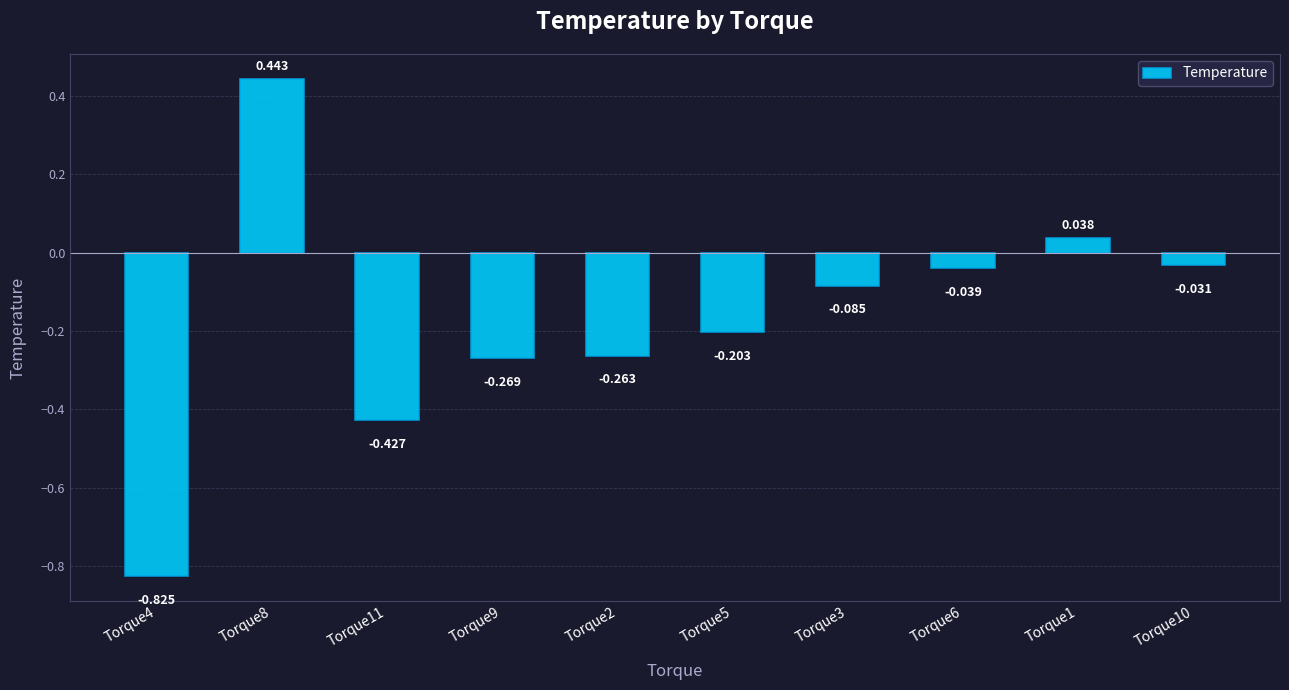

What is the greatest value displayed?

0.4